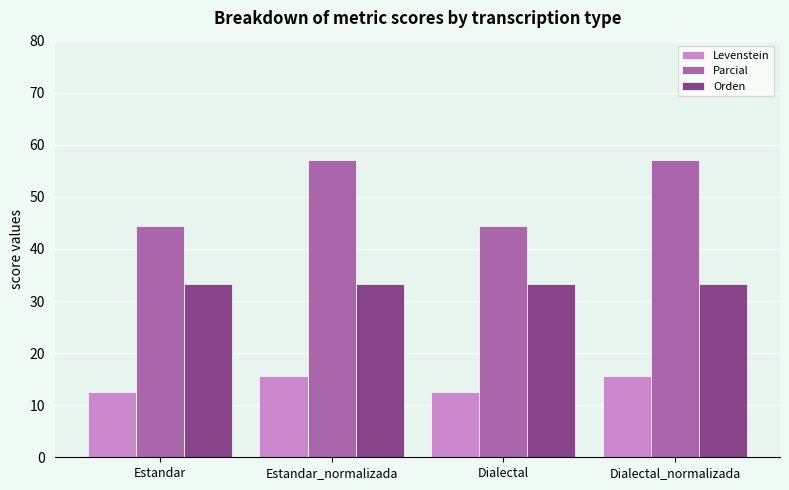

What is the difference between the maximum and second lowest values in the Levenstein series?

3.1